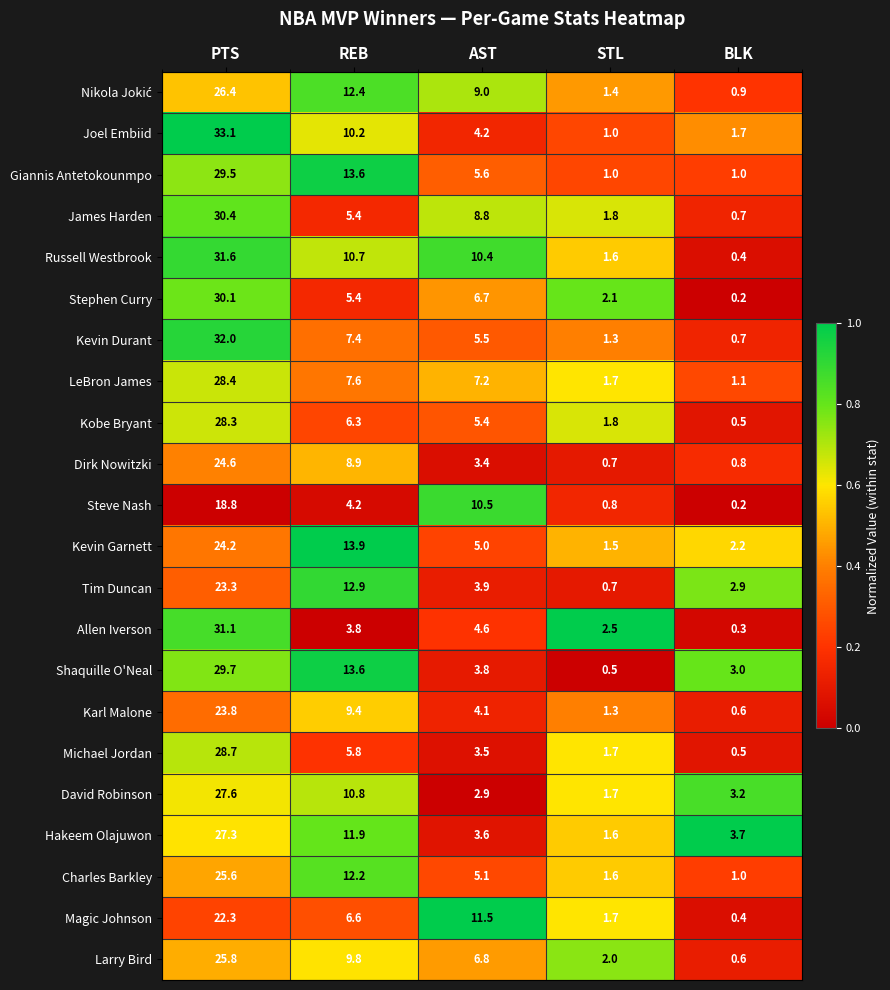

At how many categories does at least one series exceed 0?

5